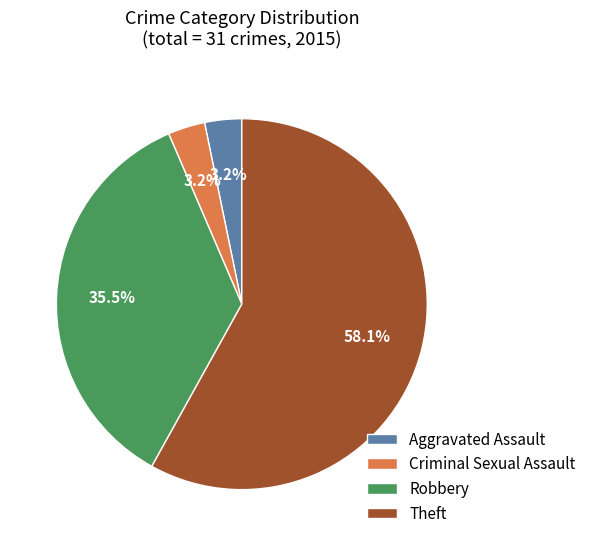

Which slice is the largest?

Theft